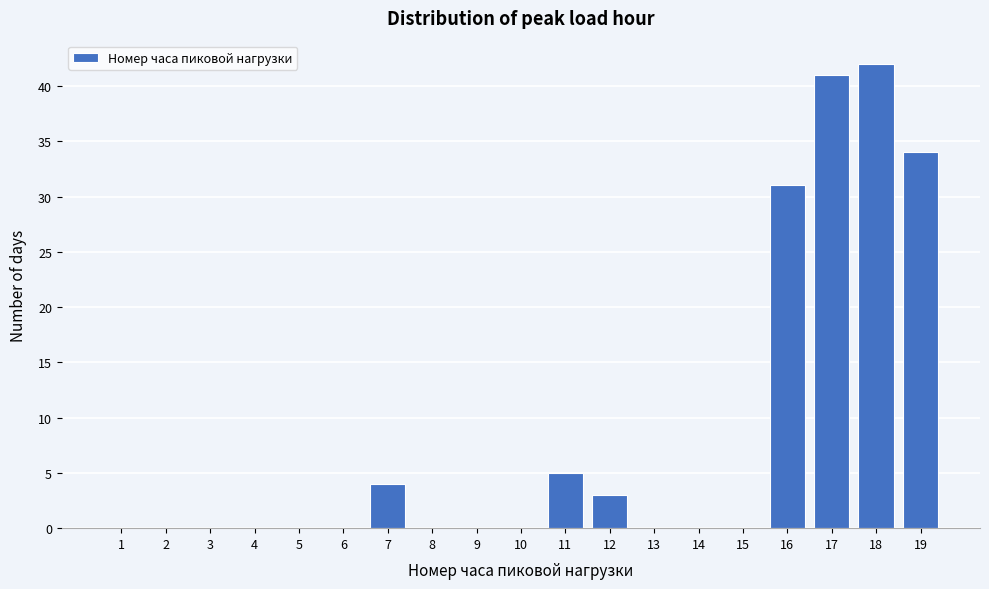

Reading left to right, transcribe all the data shown in this chart.

1=0	2=0	3=0	4=0	5=0	6=0	7=4	8=0	9=0	10=0	11=5	12=3	13=0	14=0	15=0	16=31	17=41	18=42	19=34